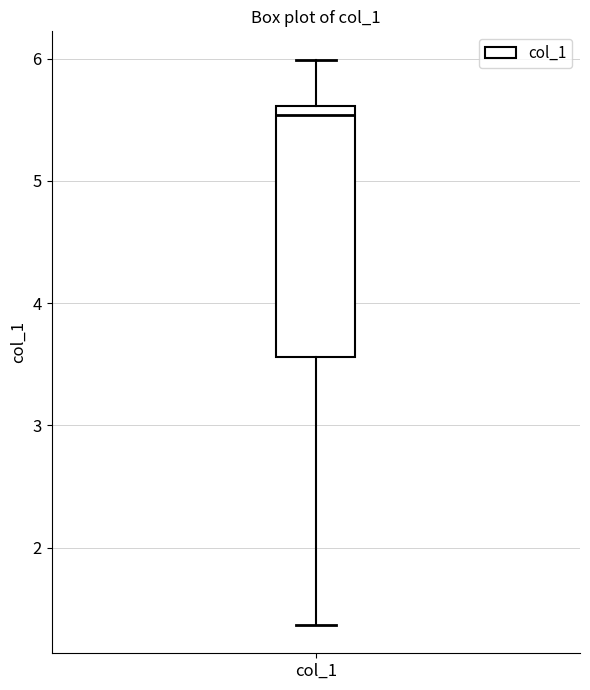

Where does the median line of the box for col_1 sit on the y-axis? The values are not printed on the chart, so give them approximately, as read against the axis.

5.5